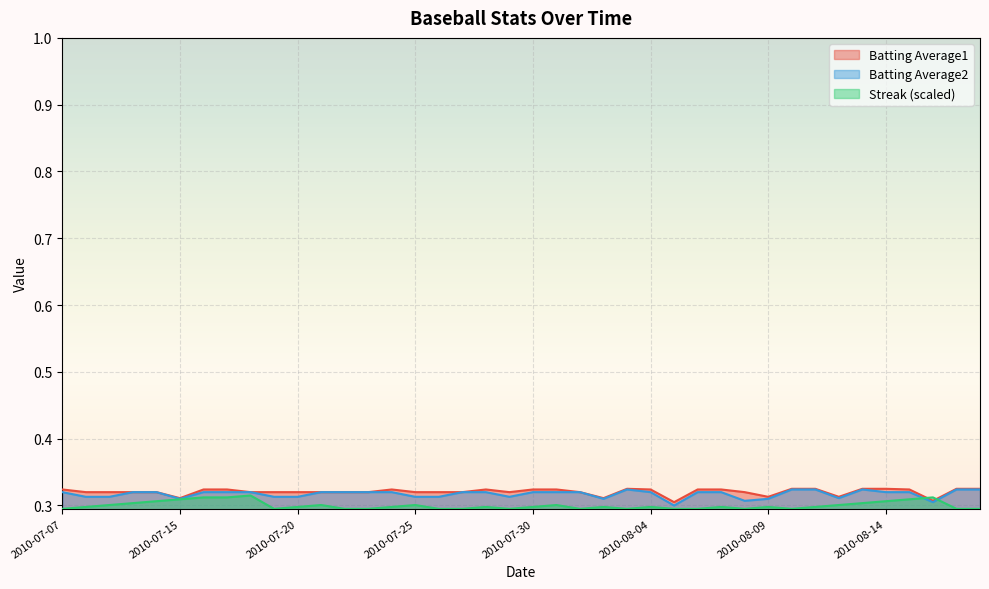

What is the label of the 28th point from the left?

2010-08-06